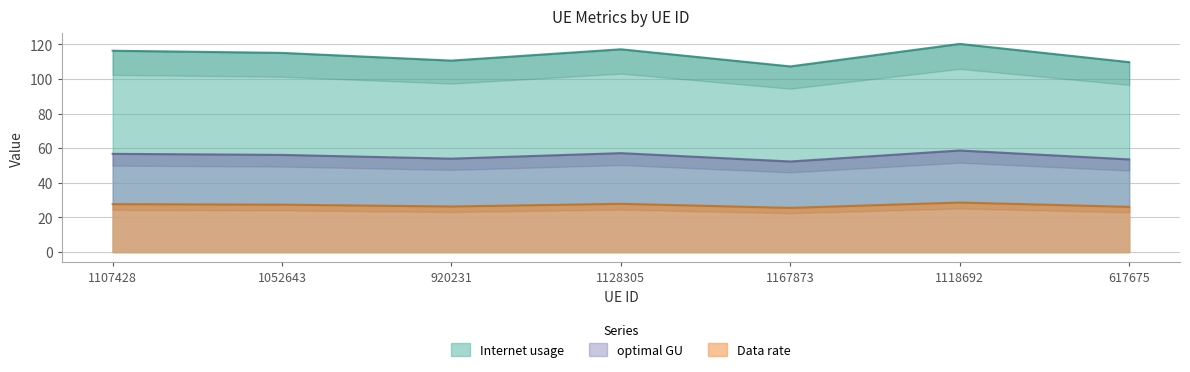

Reading left to right, extract all data points from this chart.

Internet usage: 1107428=116.4	1052643=115.1	920231=110.7	1128305=117.2	1167873=107.3	1118692=120.3	617675=109.8
Data rate: 1107428=27.7	1052643=27.4	920231=26.3	1128305=27.9	1167873=25.5	1118692=28.6	617675=26.1
optimal GU: 1107428=56.8	1052643=56.2	920231=54.0	1128305=57.2	1167873=52.4	1118692=58.7	617675=53.6